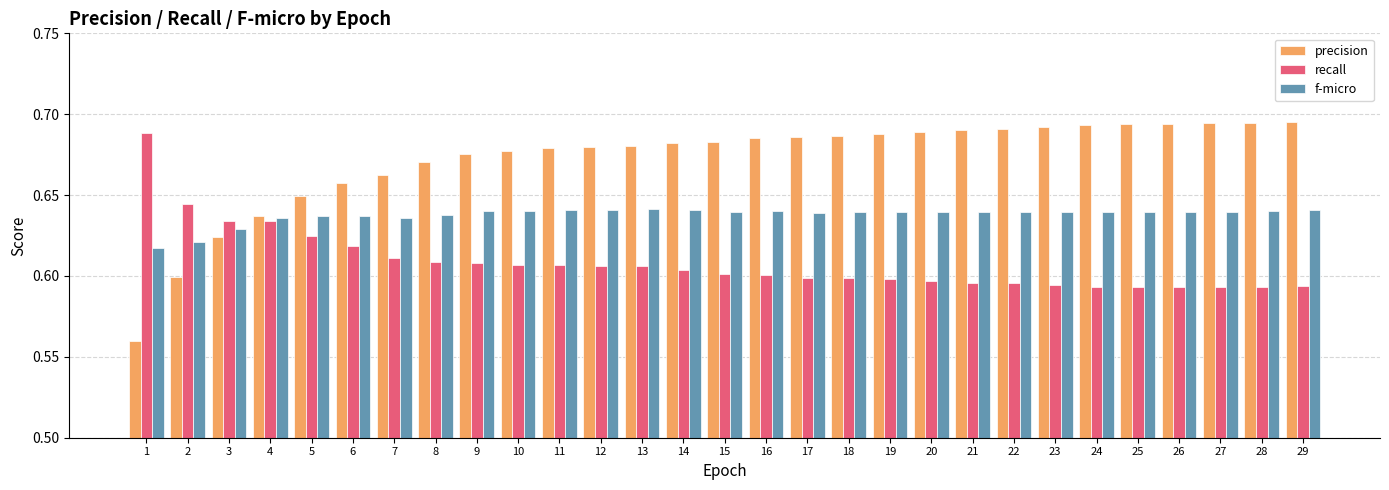

Is the value of f-micro at 24 greater than the value of precision at 5?

No